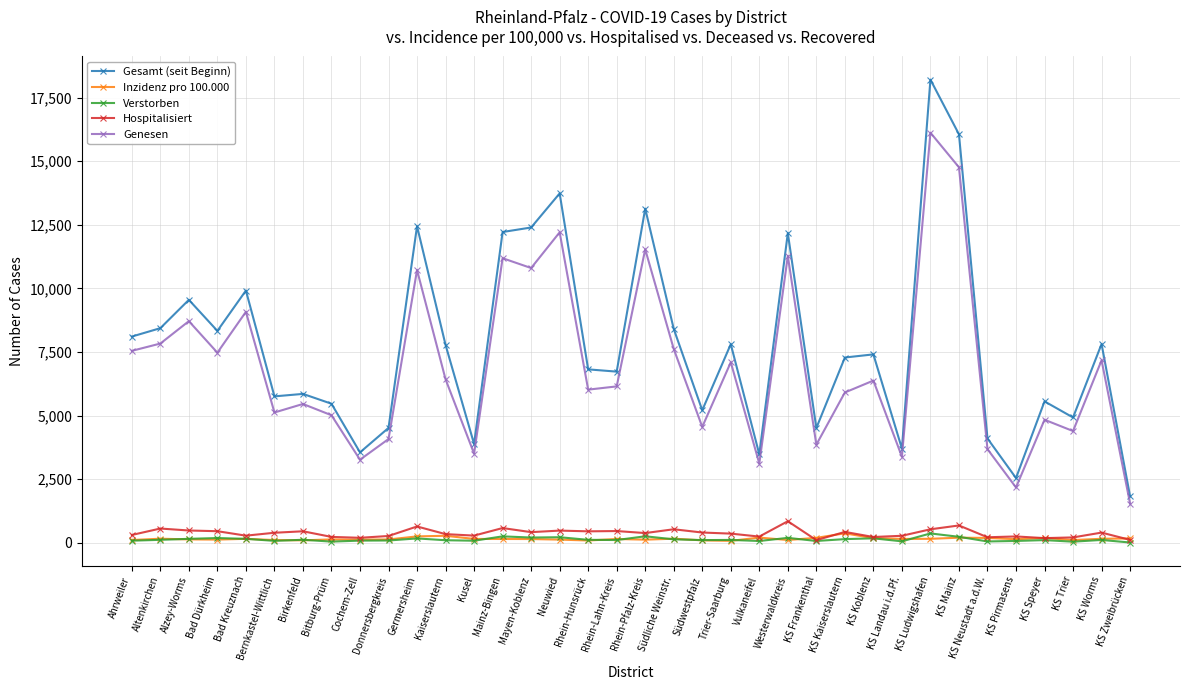

Count the number of data series in this chart.

5